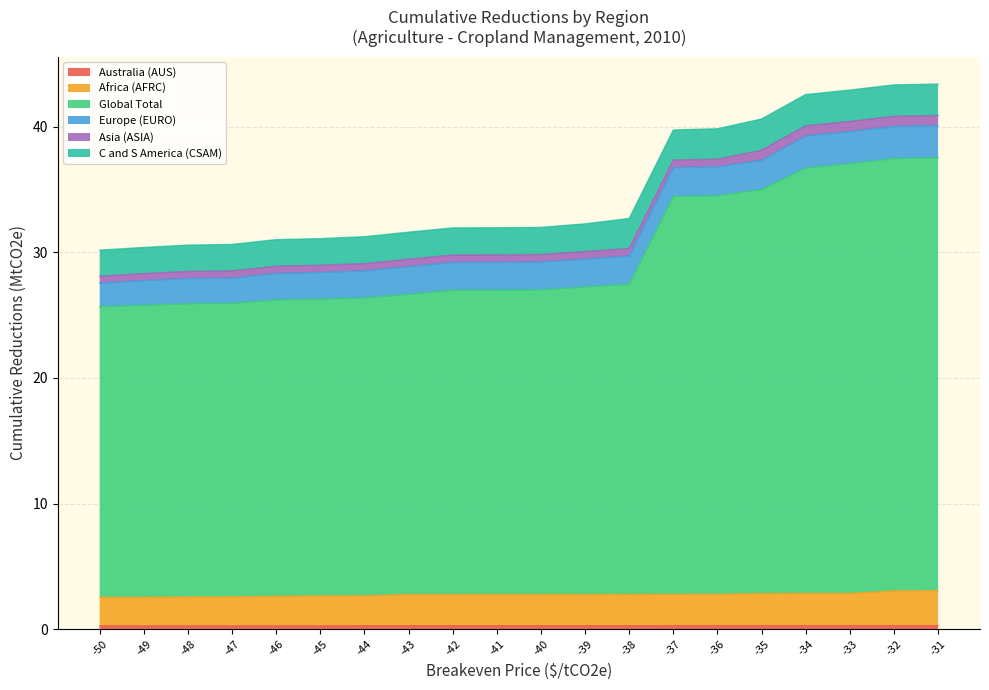

Does the chart display data point markers on the line(s)?

No